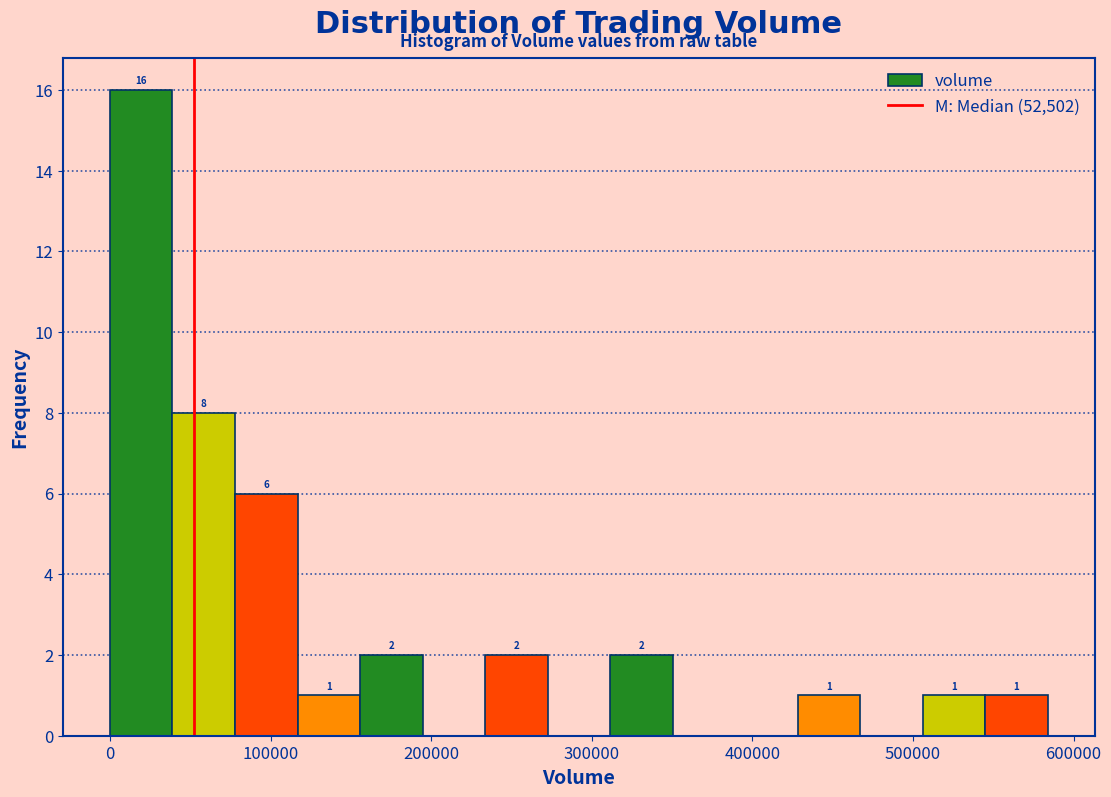

Around what value on the x-axis is the tallest bar? Give the approximate position of its centre, as read against the axis.

20000